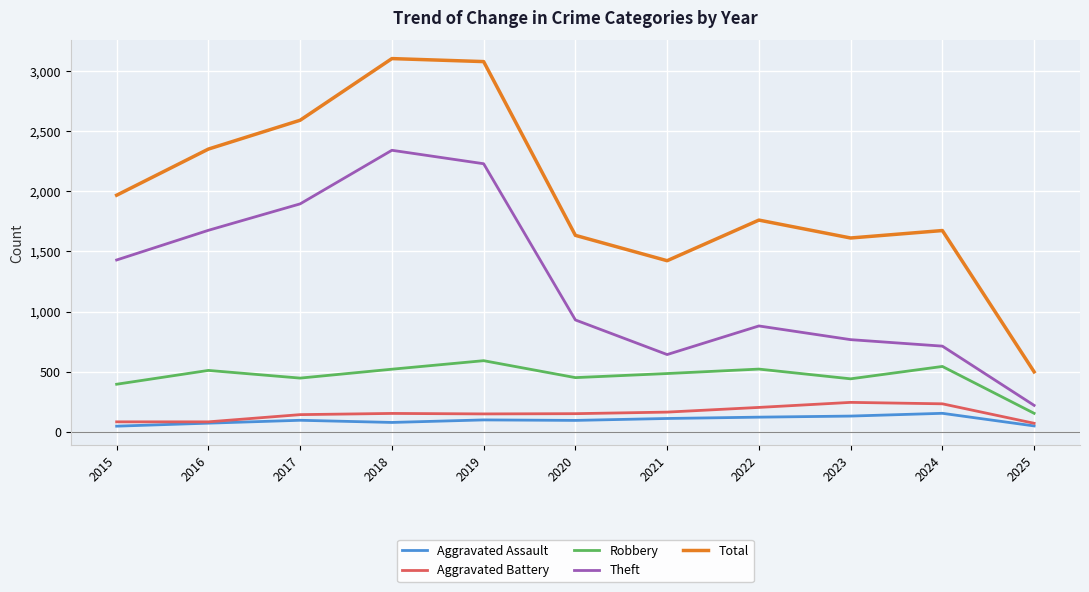

What value does the Robbery series have at 2022?

521